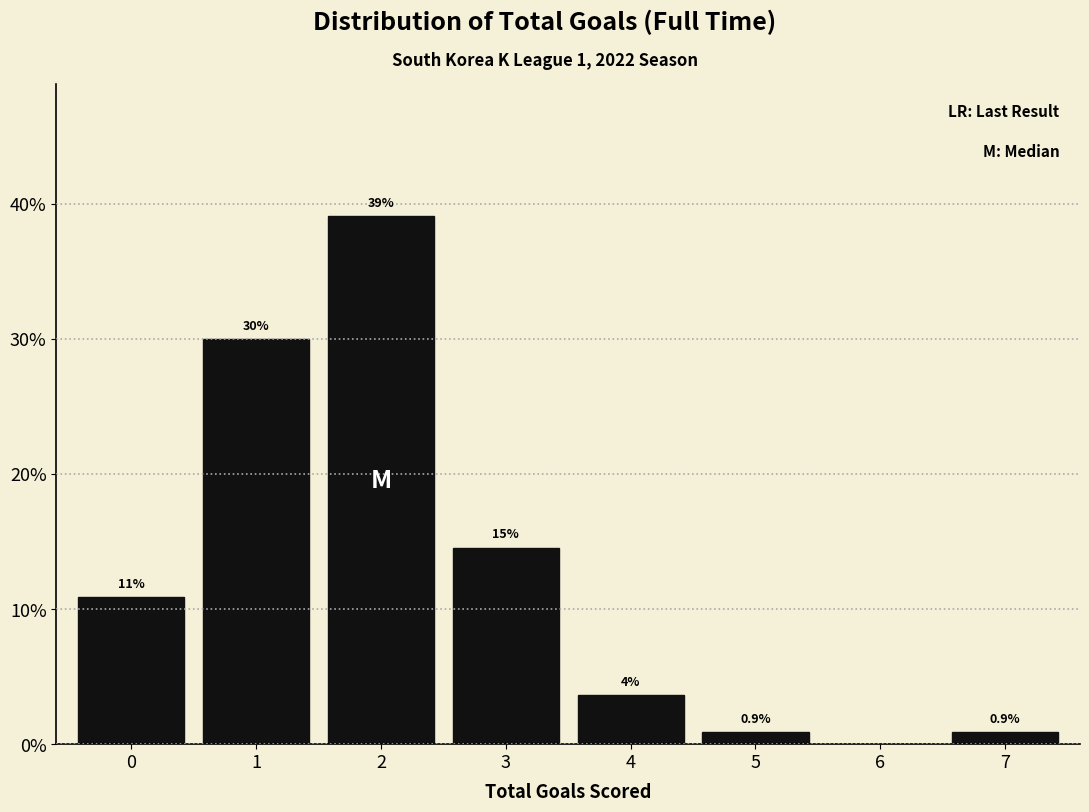

Between 7 and 4, which is larger?

4